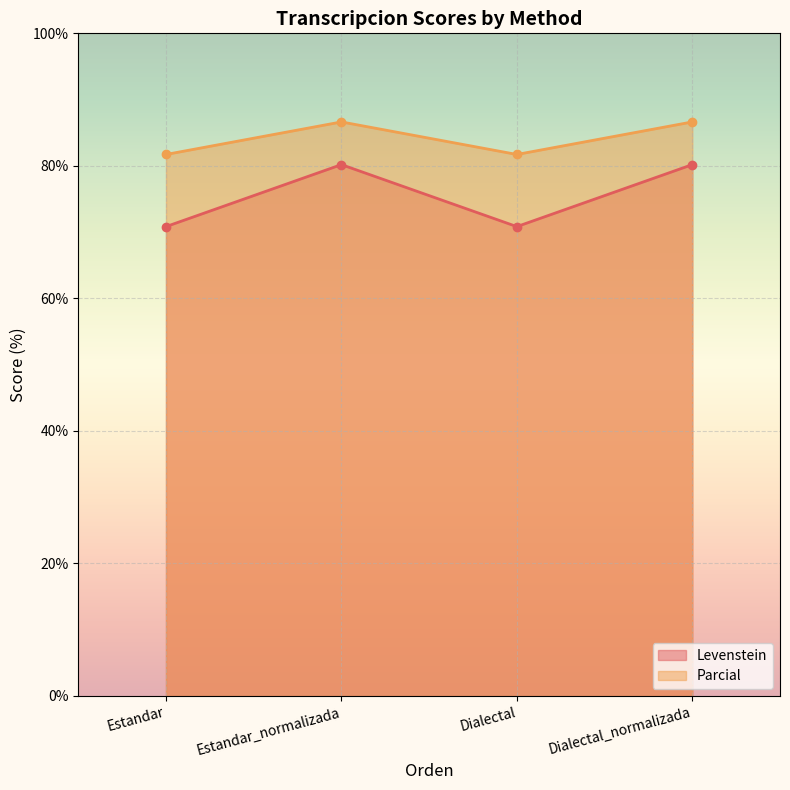

At which label is Parcial closest to 75?

Estandar